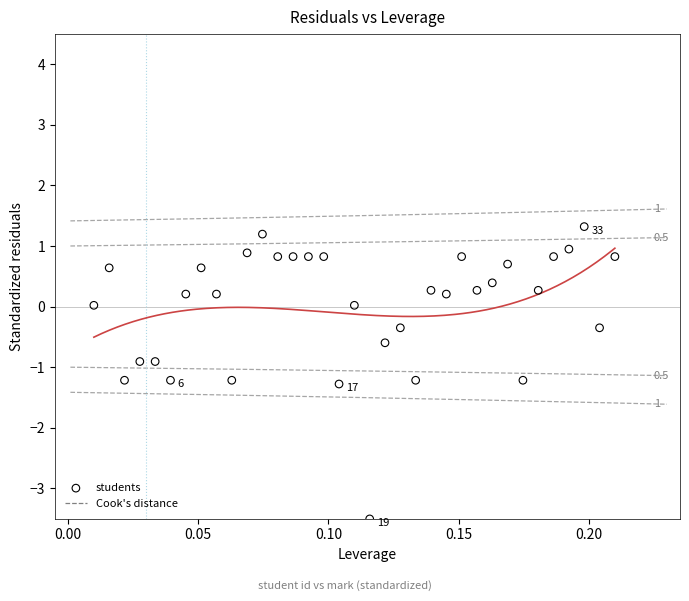

What is the range of Y values (max minus min)?

4.8